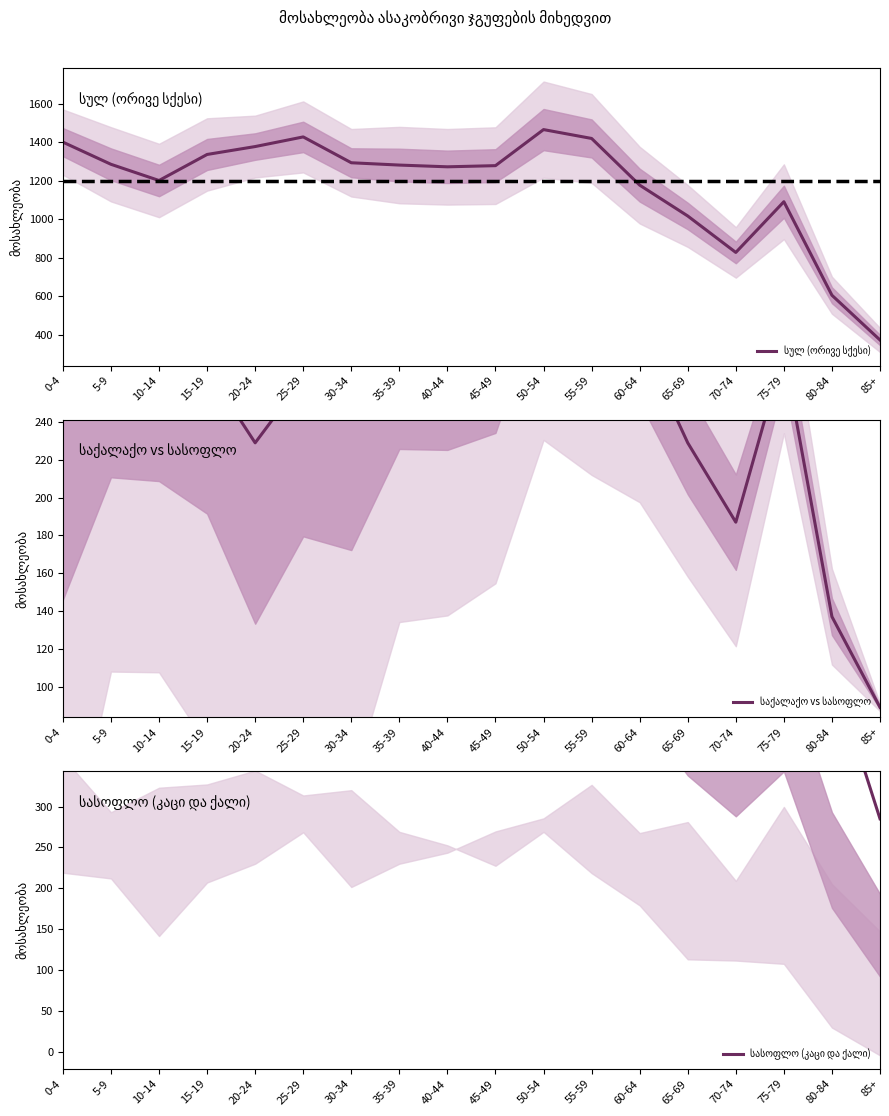

True or false: საქალაქო vs სასოფლო and სულ (ორივე სქესი) intersect in this chart.

False